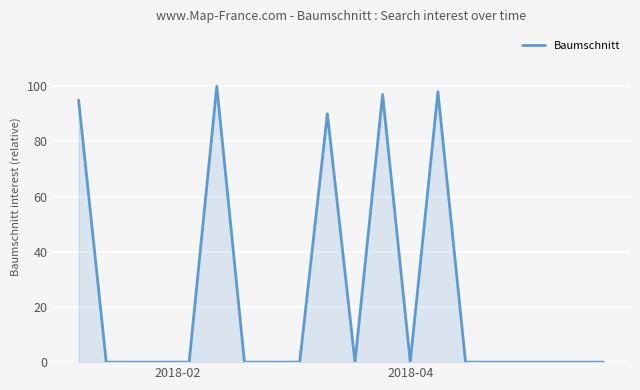

What is the maximum value shown in the chart?

100